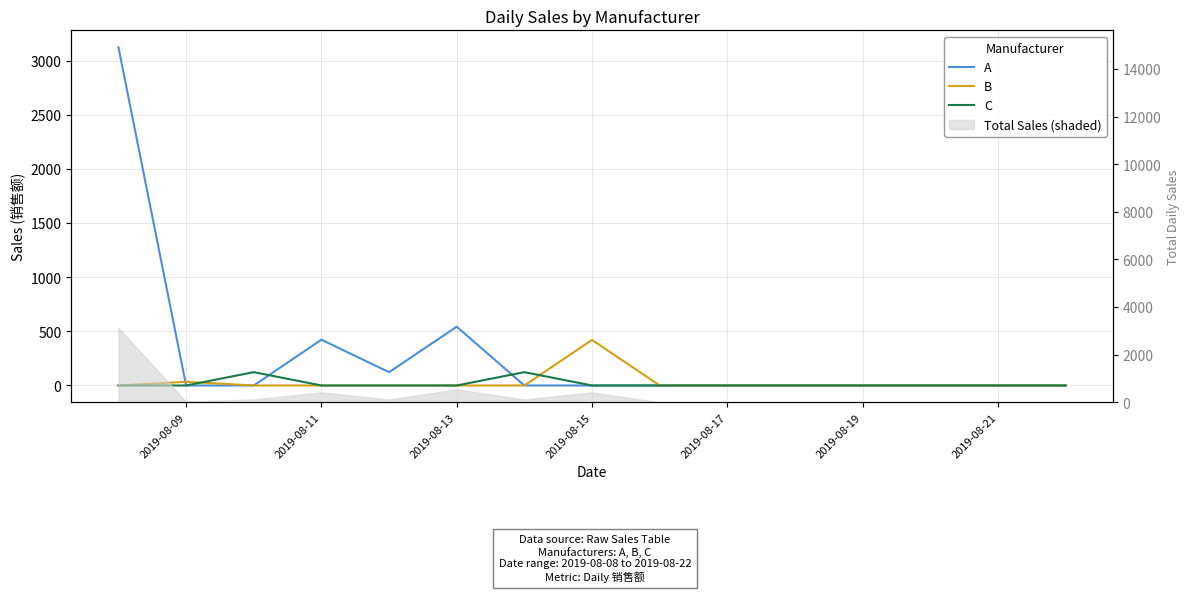

What is the difference between the maximum and minimum values in the A series?

3123